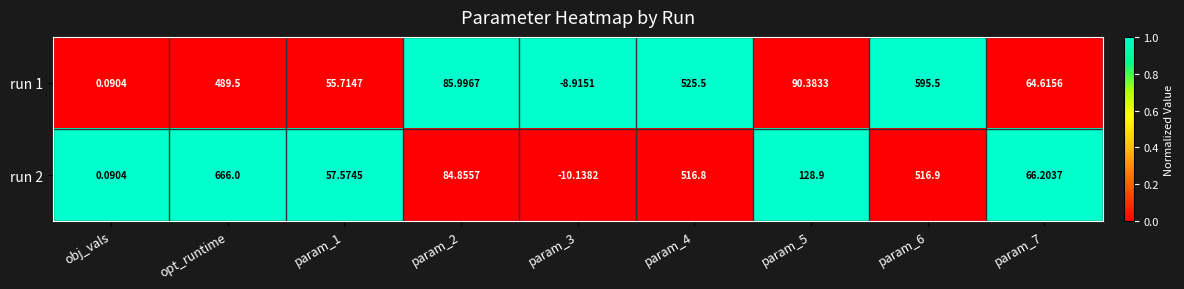

At which label does run 1 first exceed 85?

opt_runtime